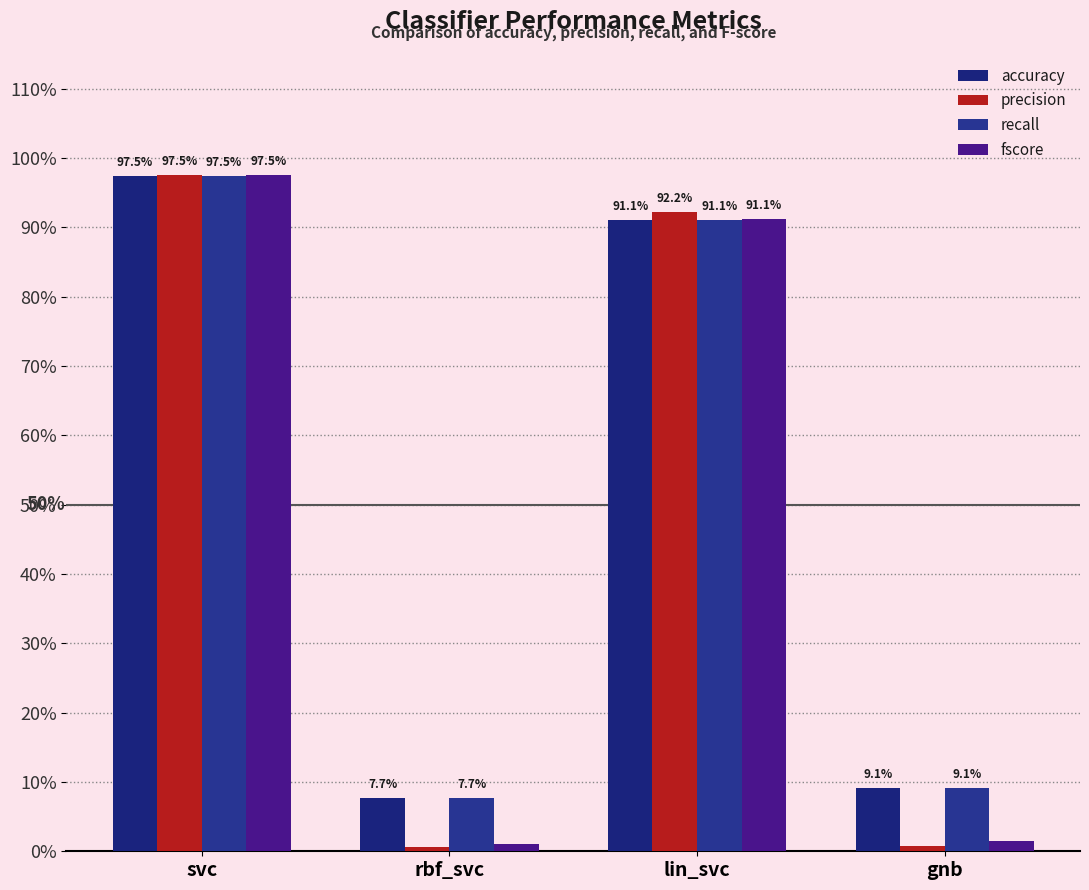

What is the label of the 4th bar from the right?

svc